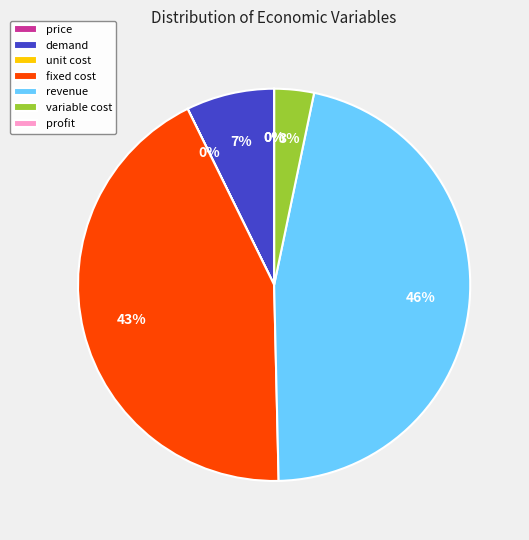

True or false: demand accounts for 7% of the total.

True